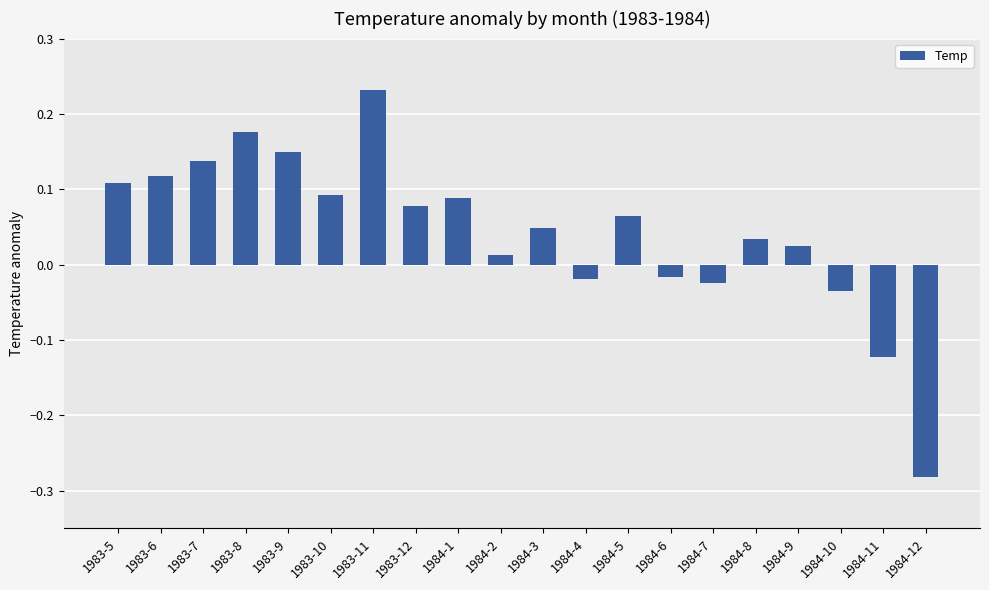

Is it true that the value at 1984-8 is 0.1?

False